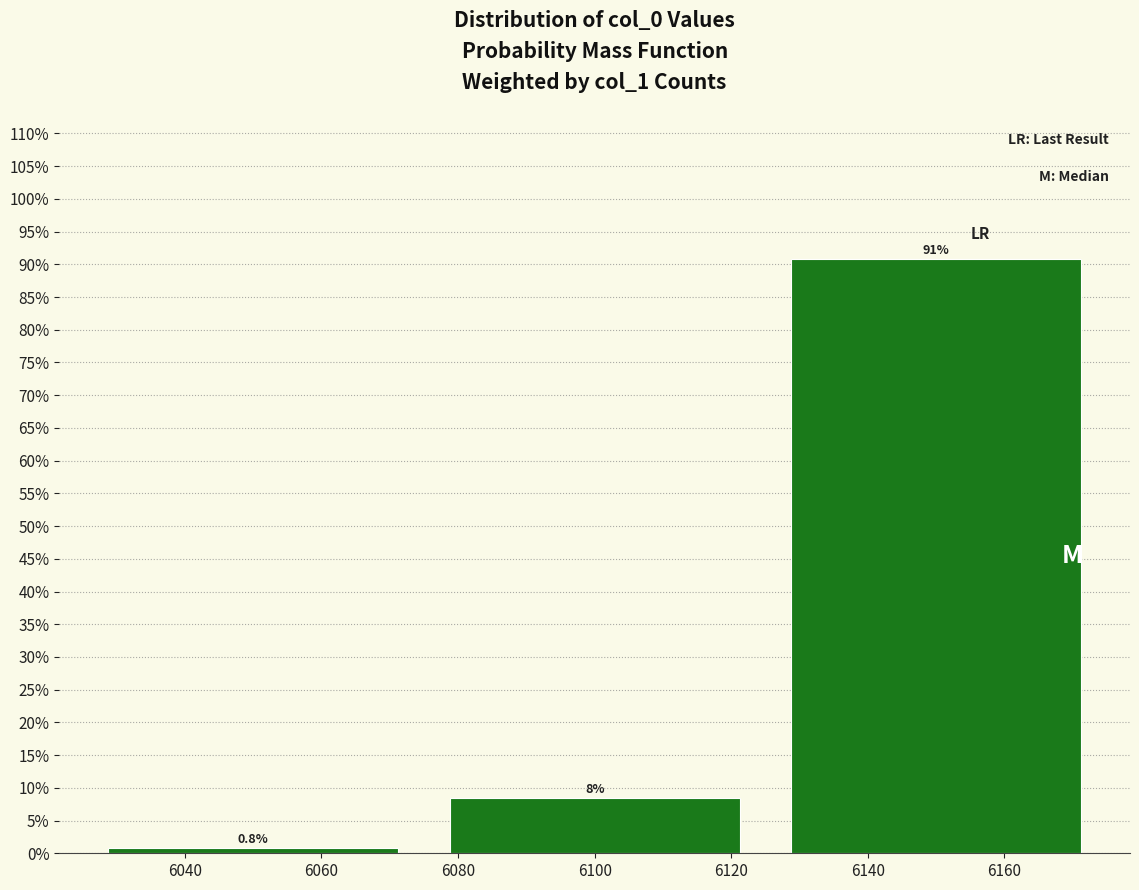

Which range on the x-axis has the tallest bar?

6125 to 6175